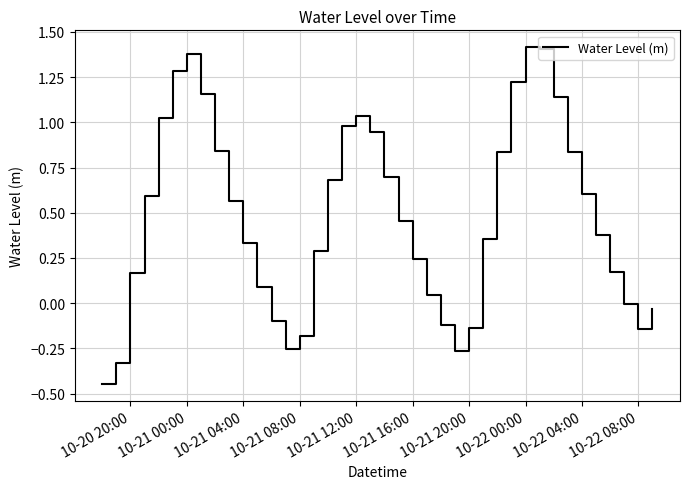

What is the difference between the maximum and minimum values?

1.9